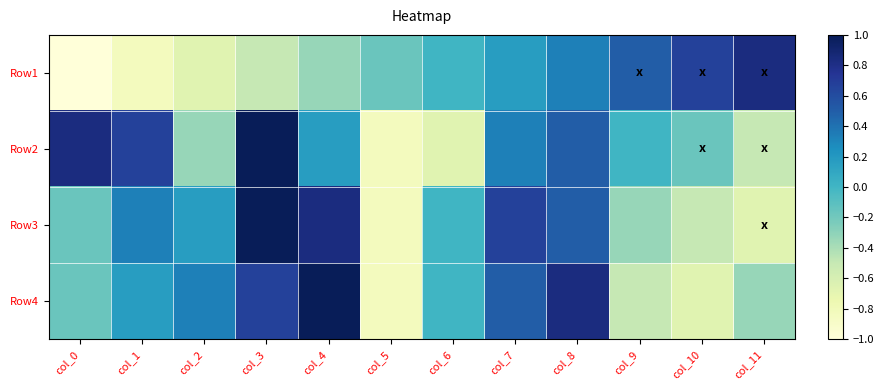

Rank the series by their maximum value, from lowest to highest.

Row1, Row2, Row3, Row4